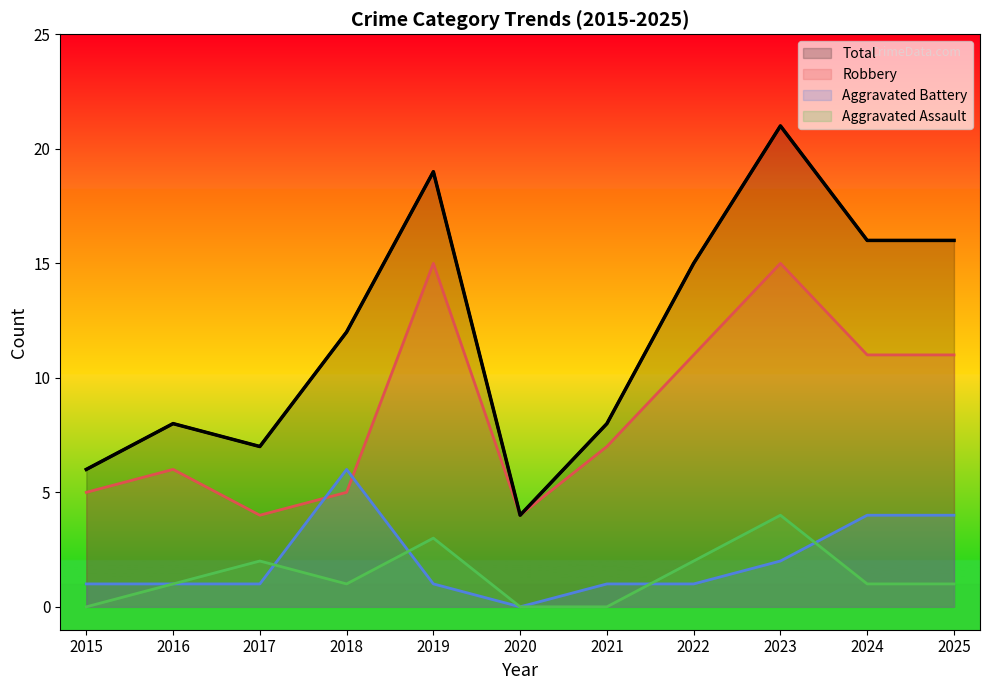

True or false: Aggravated Assault has more than 0 points higher than both neighbors.

True